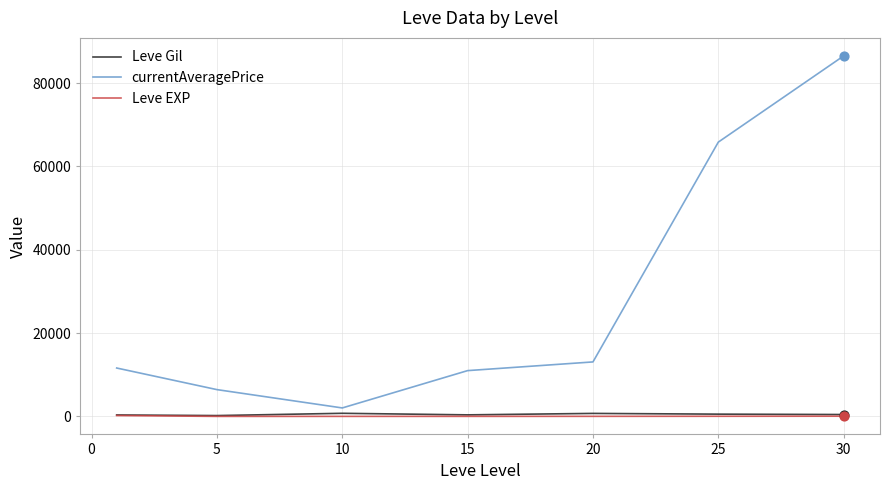

Which series has the largest total across all categories?

currentAveragePrice